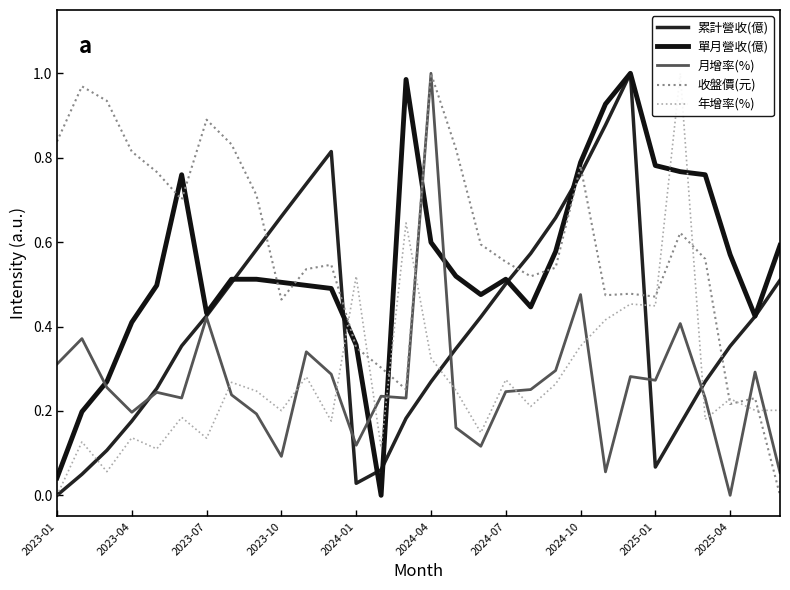

Reading left to right, list all the values displayed in this chart.

累計營收(億): 0.0	0.0	0.1	0.2	0.3	0.4	0.4	0.5	0.6	0.7	0.7	0.8	0.0	0.1	0.2	0.3	0.3	0.4	0.5	0.6	0.7	0.8	0.9	1.0	0.1	0.2	0.3	0.4	0.4	0.5
單月營收(億): 0.0	0.2	0.3	0.4	0.5	0.8	0.4	0.5	0.5	0.5	0.5	0.5	0.4	0.0	1.0	0.6	0.5	0.5	0.5	0.4	0.6	0.8	0.9	1.0	0.8	0.8	0.8	0.6	0.4	0.6
月增率(%): 0.3	0.4	0.3	0.2	0.2	0.2	0.4	0.2	0.2	0.1	0.3	0.3	0.1	0.2	0.2	1.0	0.2	0.1	0.2	0.3	0.3	0.5	0.1	0.3	0.3	0.4	0.2	0.0	0.3	0.1
收盤價(元): 0.8	1.0	0.9	0.8	0.8	0.7	0.9	0.8	0.7	0.5	0.5	0.5	0.4	0.3	0.3	1.0	0.8	0.6	0.6	0.5	0.5	0.8	0.5	0.5	0.5	0.6	0.6	0.2	0.2	0.0
年增率(%): 0.0	0.1	0.1	0.1	0.1	0.2	0.1	0.3	0.2	0.2	0.3	0.2	0.5	0.1	0.6	0.3	0.2	0.1	0.3	0.2	0.3	0.4	0.4	0.5	0.4	1.0	0.2	0.2	0.2	0.2